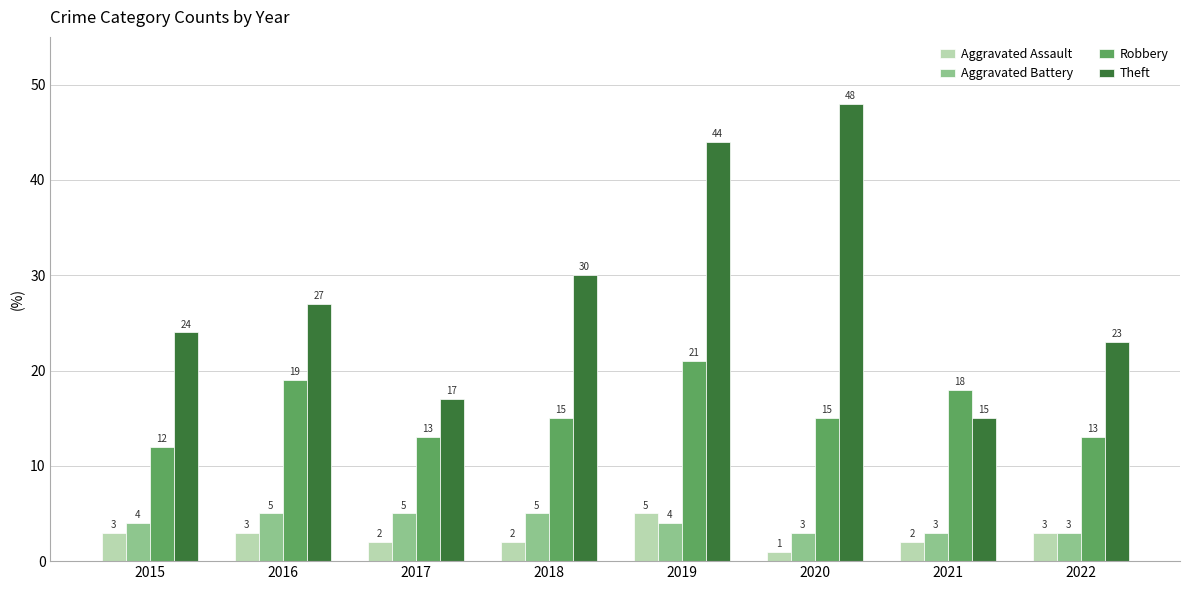

What is the difference between the second highest and second lowest values in the Theft series?

27